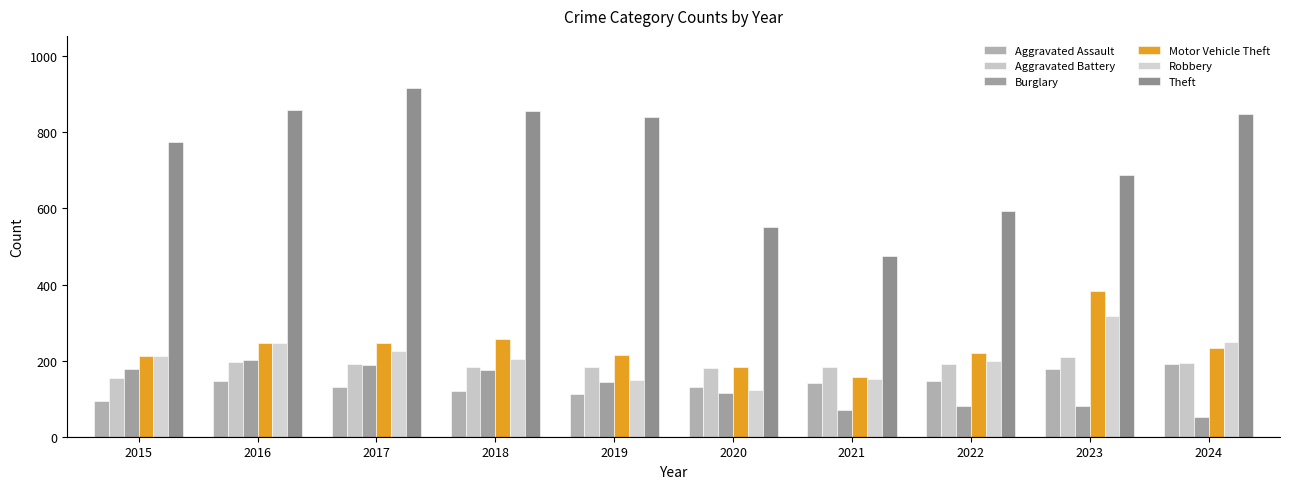

What are all the series names shown in the legend?

Aggravated Assault, Aggravated Battery, Burglary, Motor Vehicle Theft, Robbery, Theft